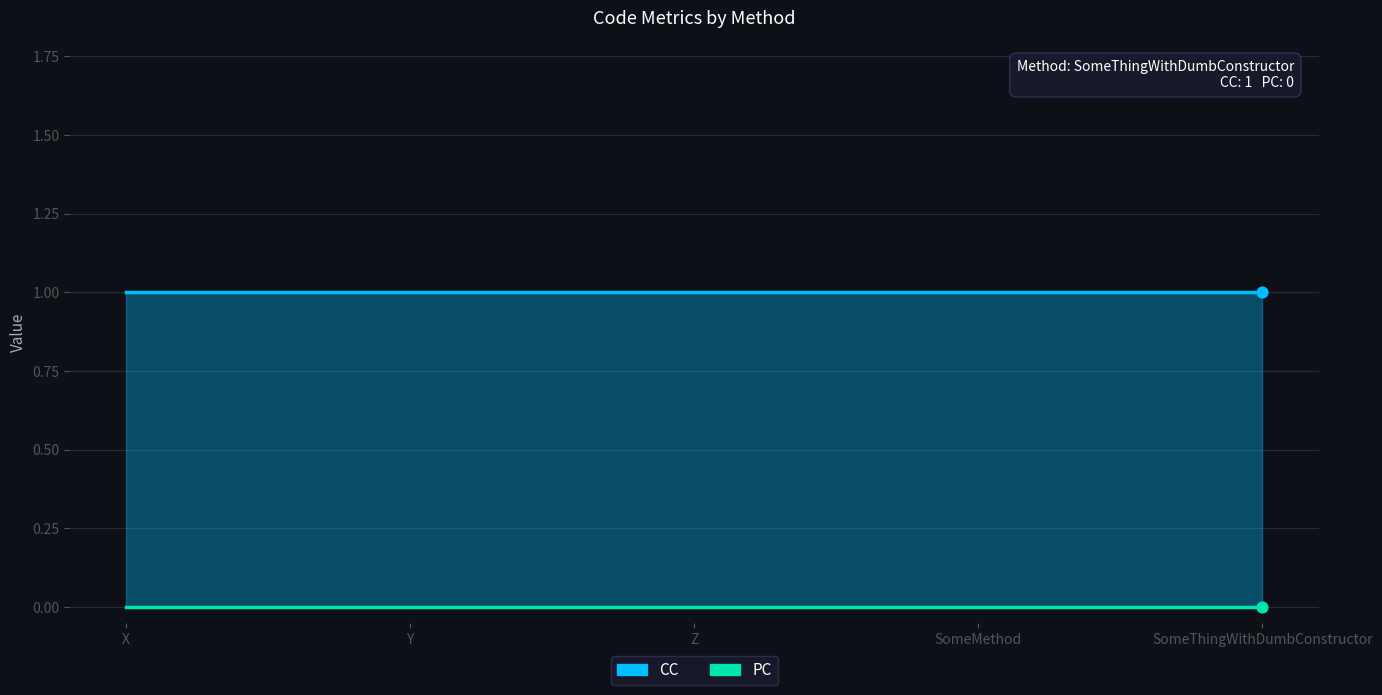

At which category is the sum across all series the highest?

X